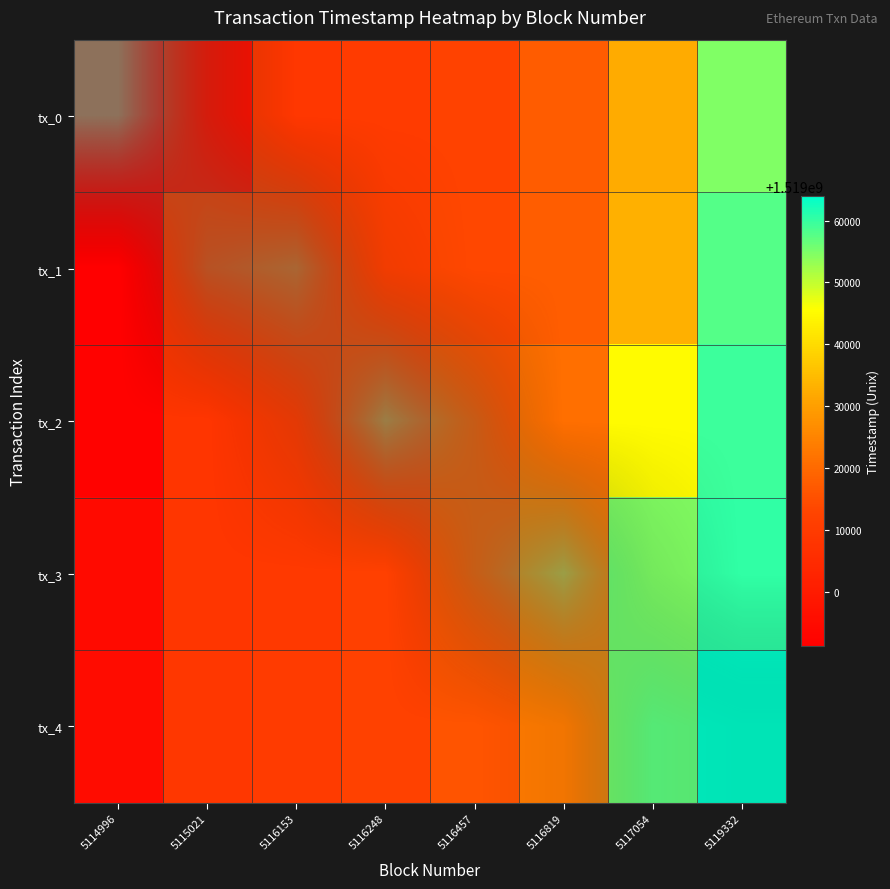

At 5116153, list the series in order from smallest to largest.

tx_0, tx_3, tx_4, tx_2, tx_1